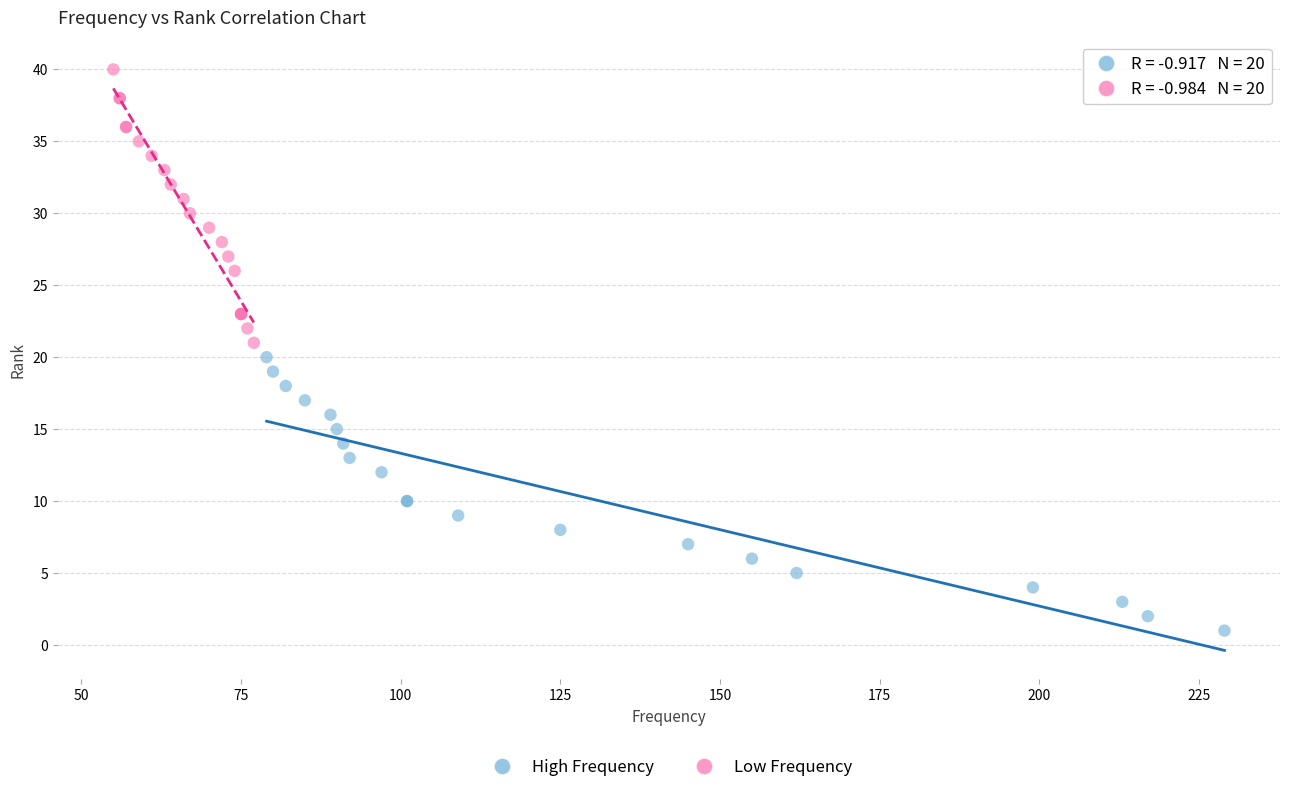

Which series contains the lowest Y value?

High Frequency